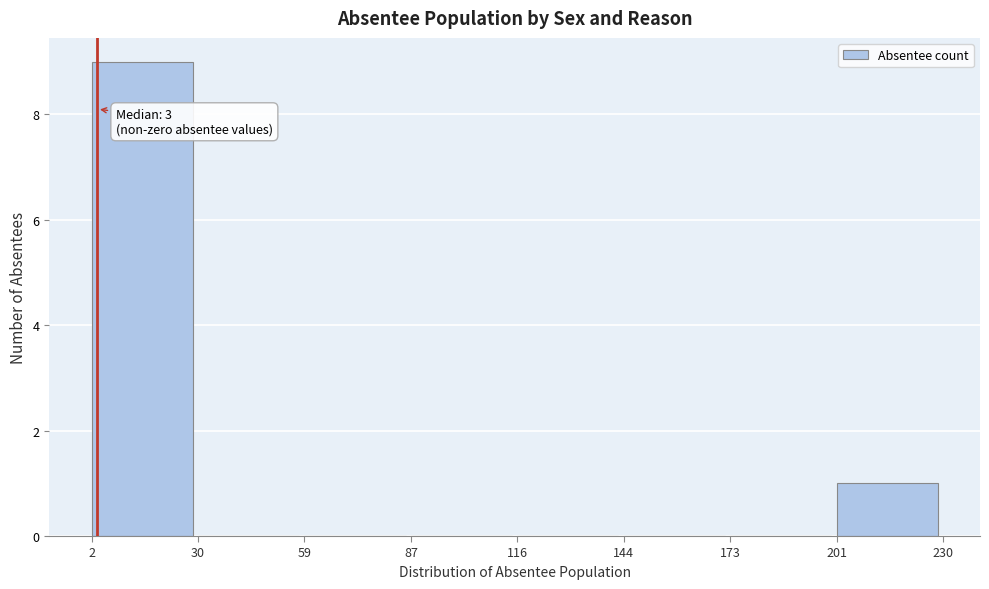

Which range on the x-axis has the tallest bar?

2 to 30